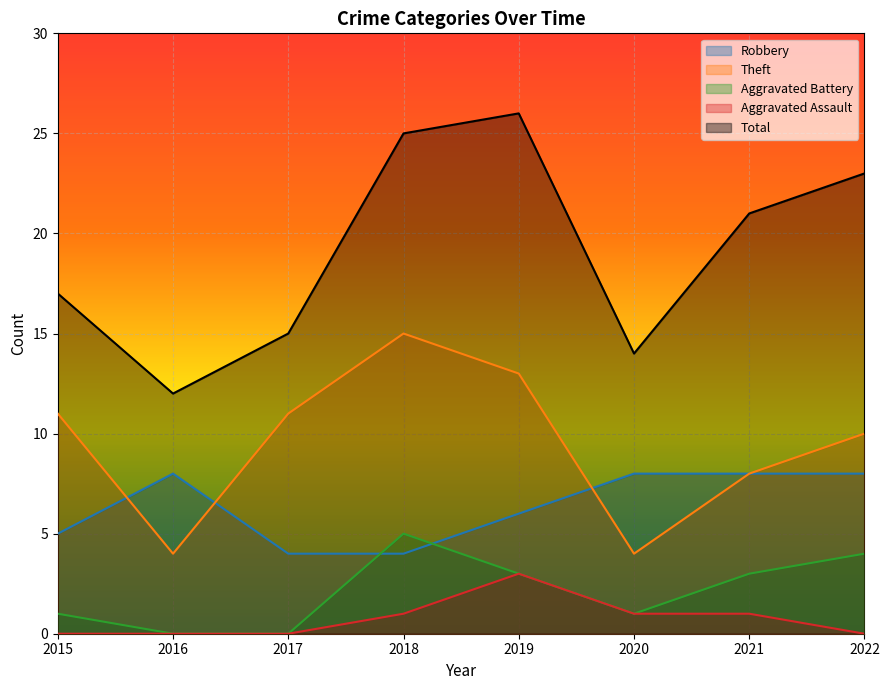

What is the average value of the Robbery series?

6